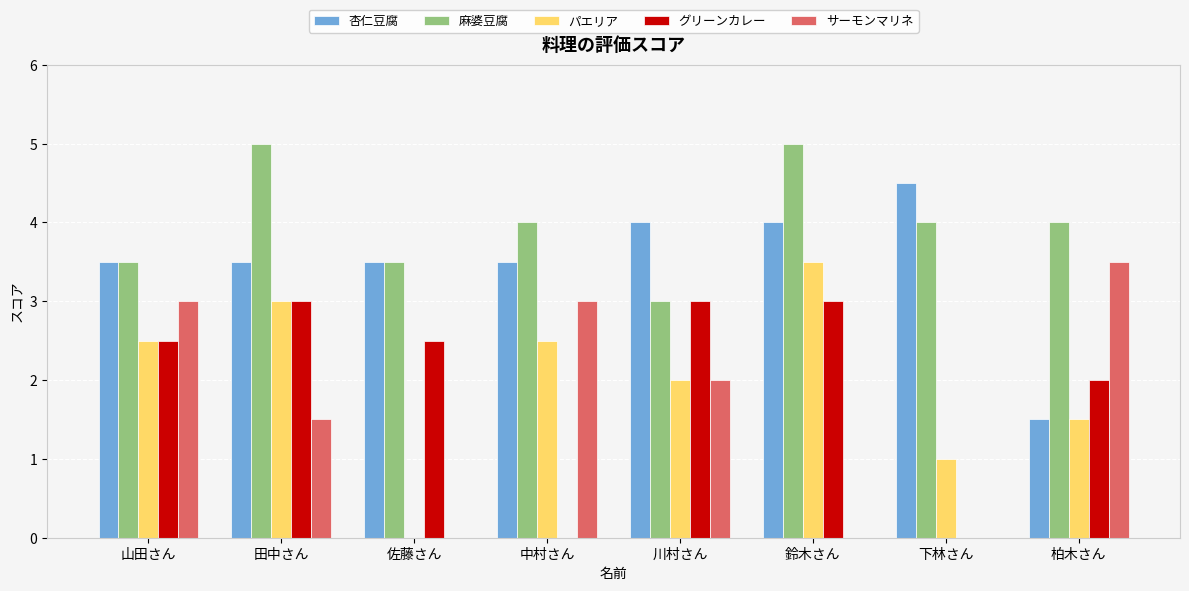

True or false: 麻婆豆腐 has a value of 3.5 at 山田さん.

True